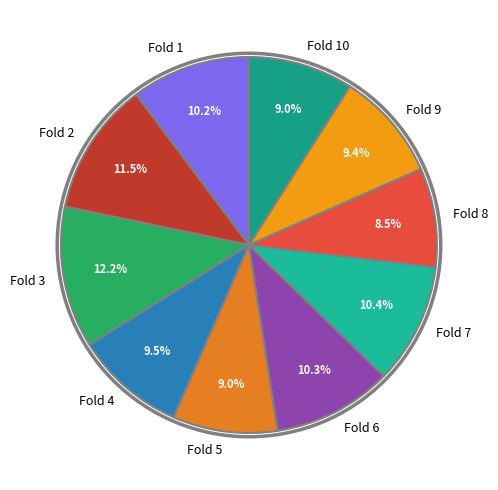

What percentage is the Fold 10 slice, to the nearest percent?

9%